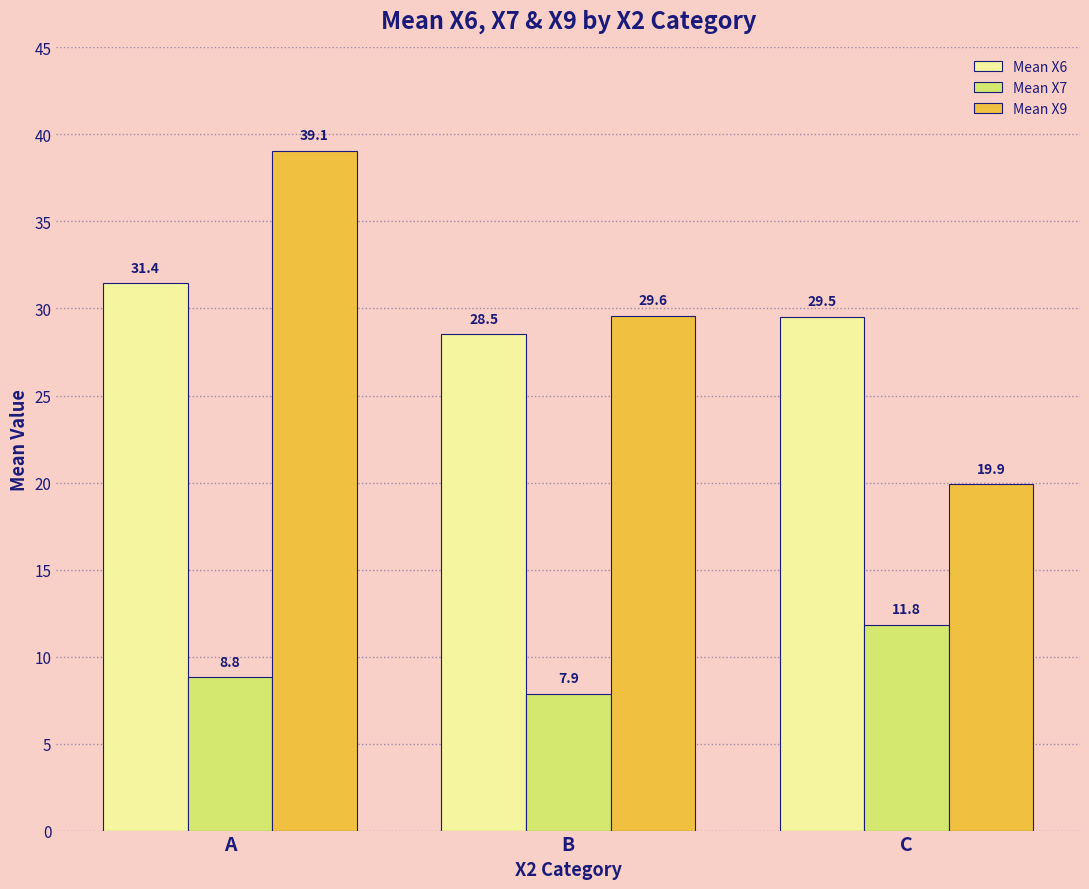

The Mean X9 series shows 53.1 at B. True or false?

False